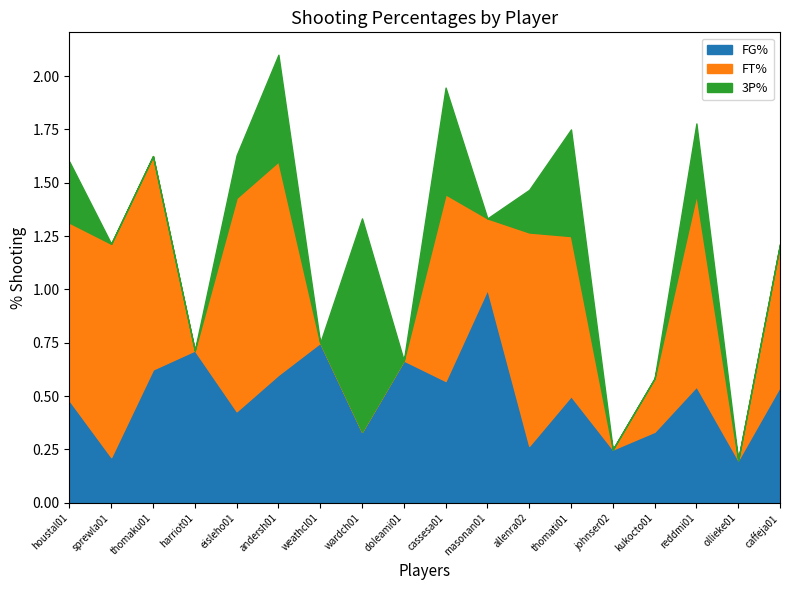

Is it true that 3P% equals 0.2 at houstal01?

False